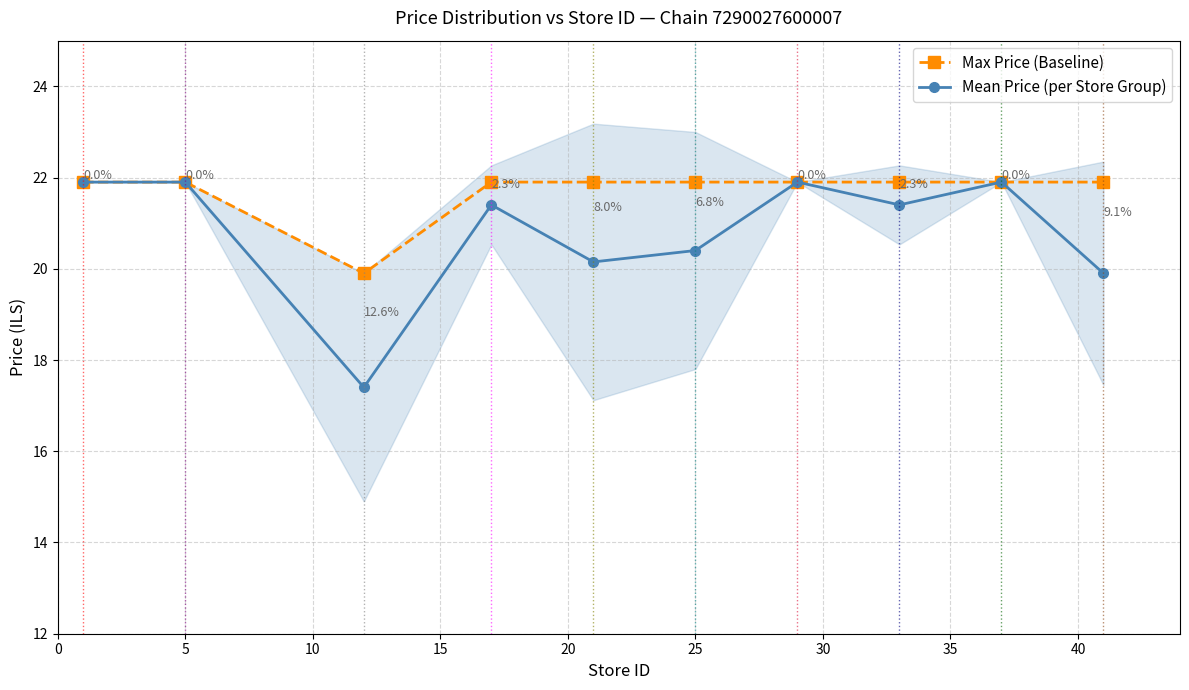

What is the minimum value for Mean Price (per Store Group)?

17.4